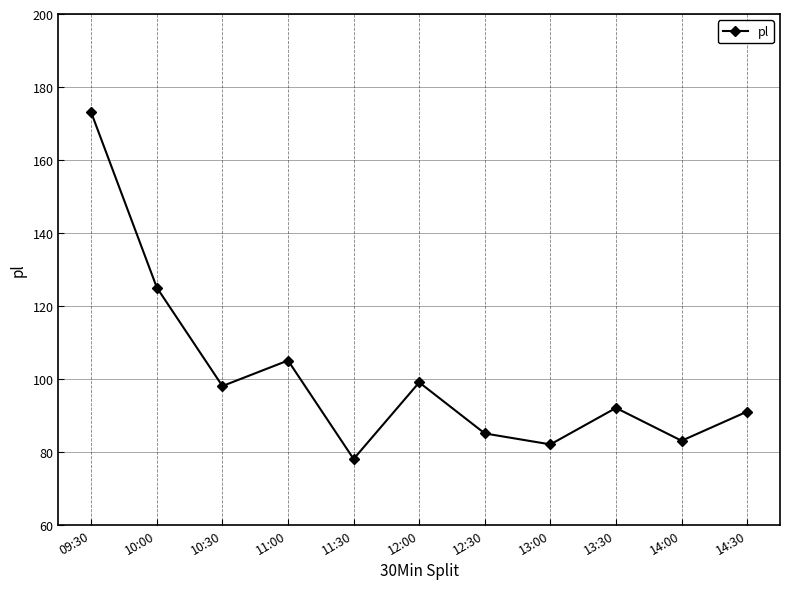

Reading right to left, extract all data points from this chart.

14:30=91	14:00=83	13:30=92	13:00=82	12:30=85	12:00=99	11:30=78	11:00=105	10:30=98	10:00=125	09:30=173